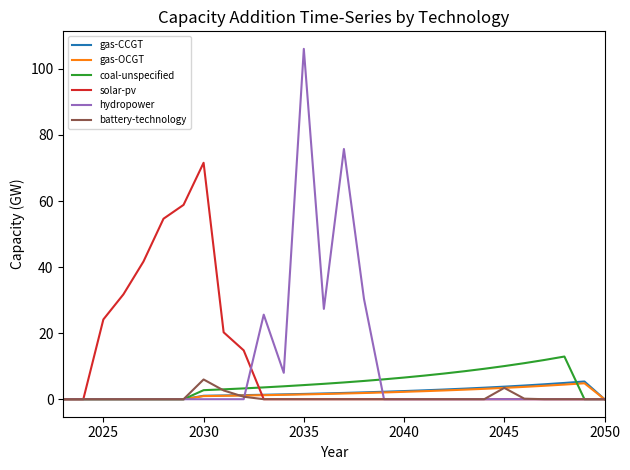

Which series has the widest spread of values?

hydropower